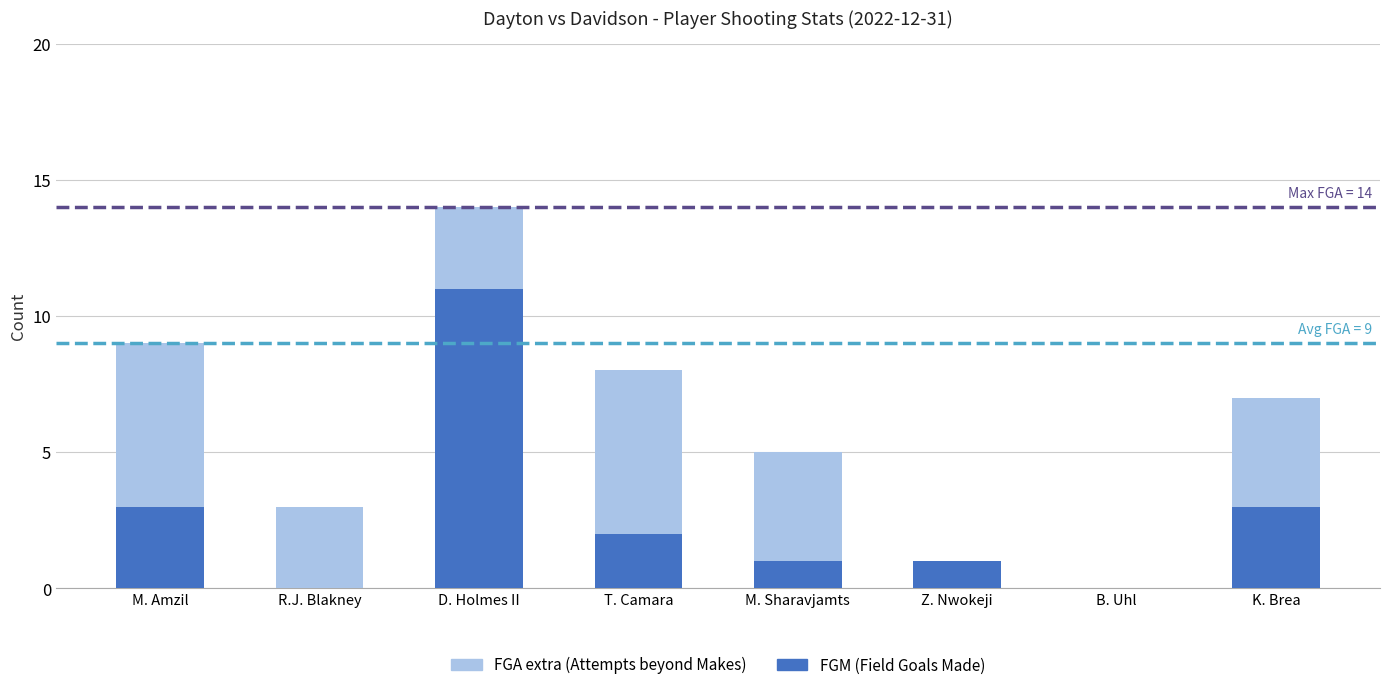

At which category is the sum across all series the highest?

D. Holmes II